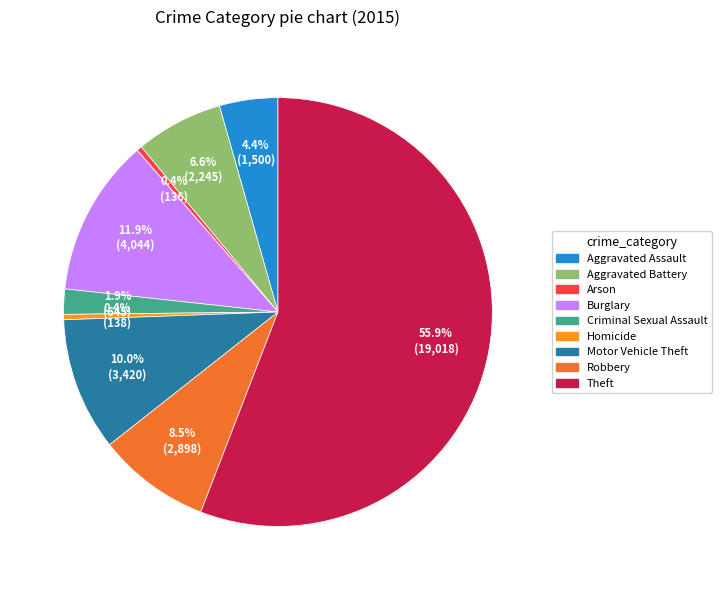

What percentage is the Theft slice, to the nearest percent?

56%